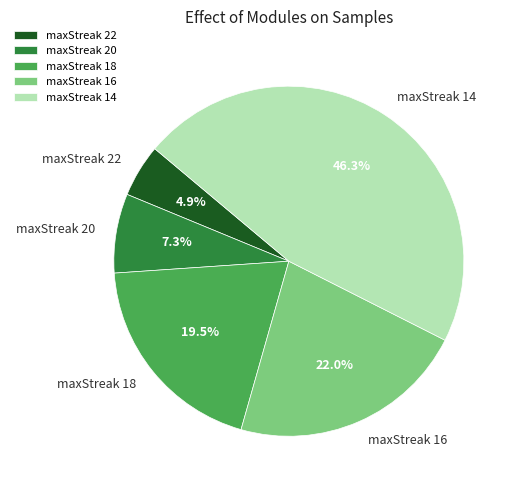

What percentage is NOT represented by maxStreak 14?

53.7%